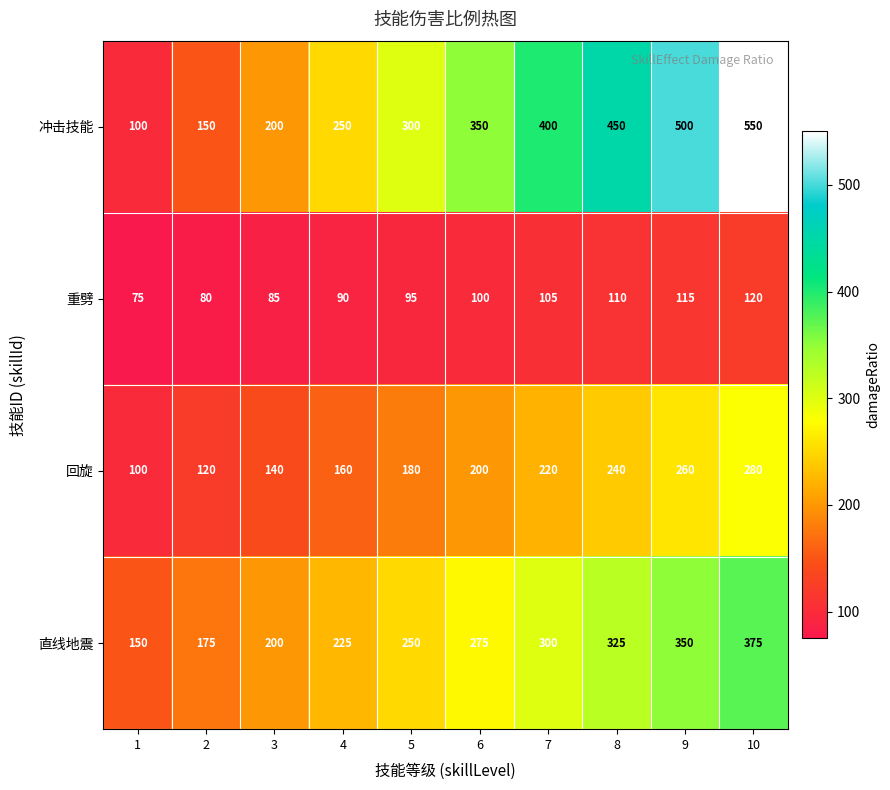

What is the approximate value of 冲击技能 at 5, to the nearest 10?

300